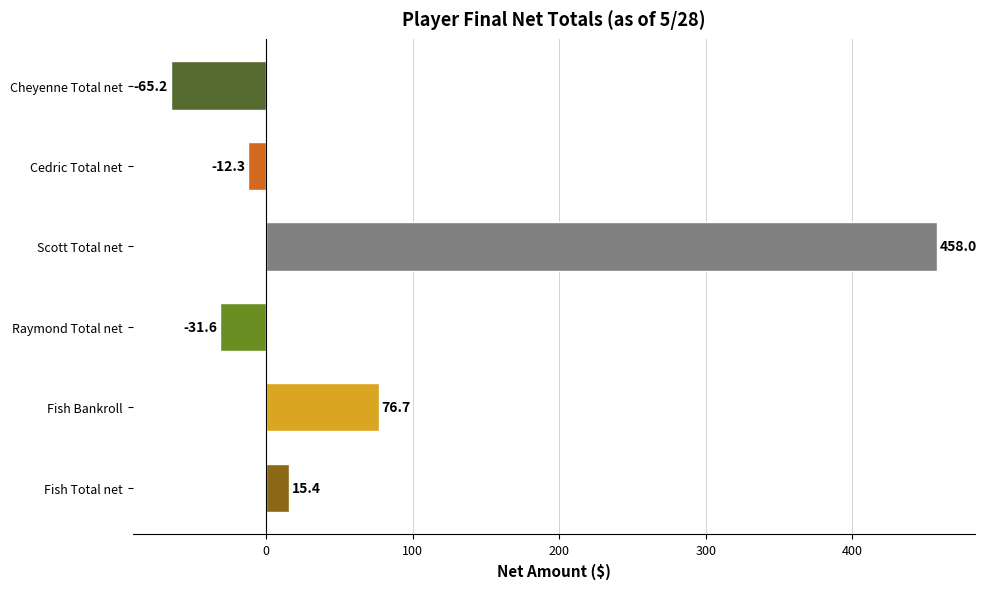

True or false: the data shows 458.0 at Scott Total net.

True